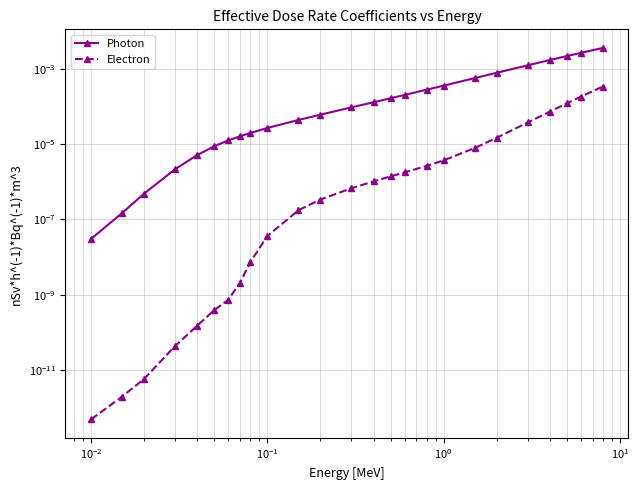

Which series has the widest spread of values?

Photon